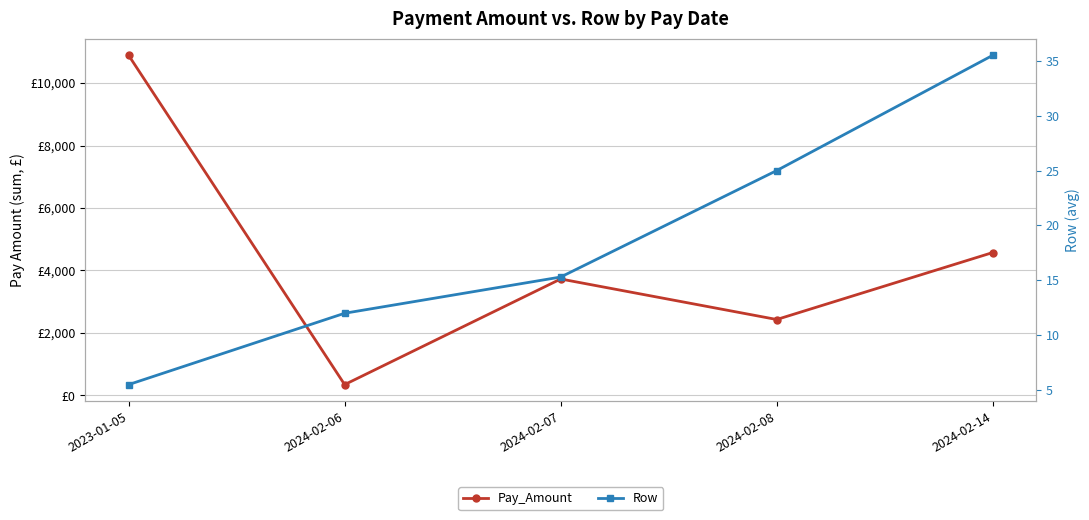

True or false: Pay_Amount has more than 1 points higher than both neighbors.

False